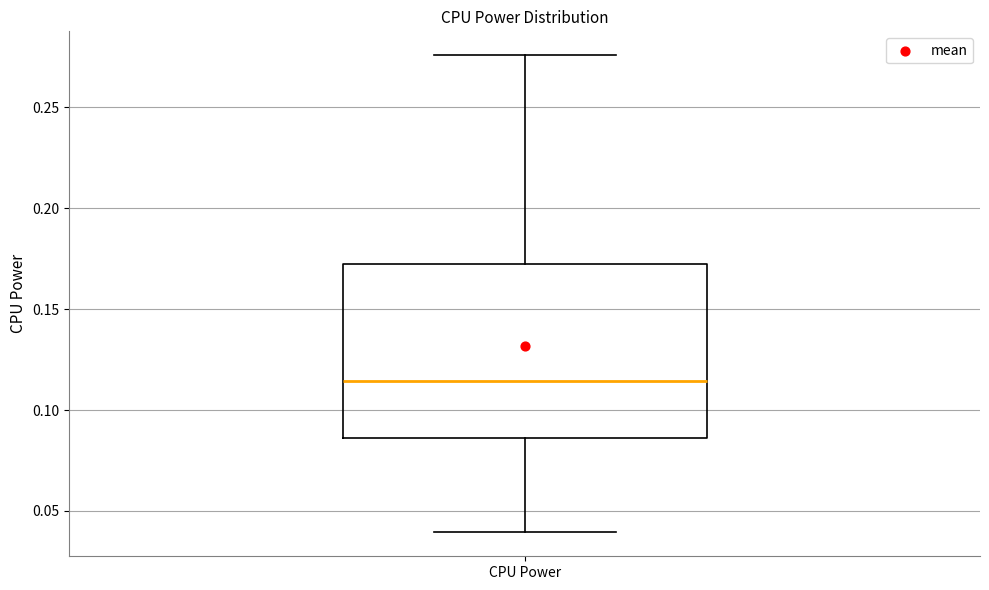

Read this box plot against the y-axis: the position of the median line, the range covered by the box, and the ends of both whiskers. The values are not printed on the chart, so give them approximately, as read against the axis.

median 0.115, box 0.085 to 0.170, whiskers 0.040 to 0.275